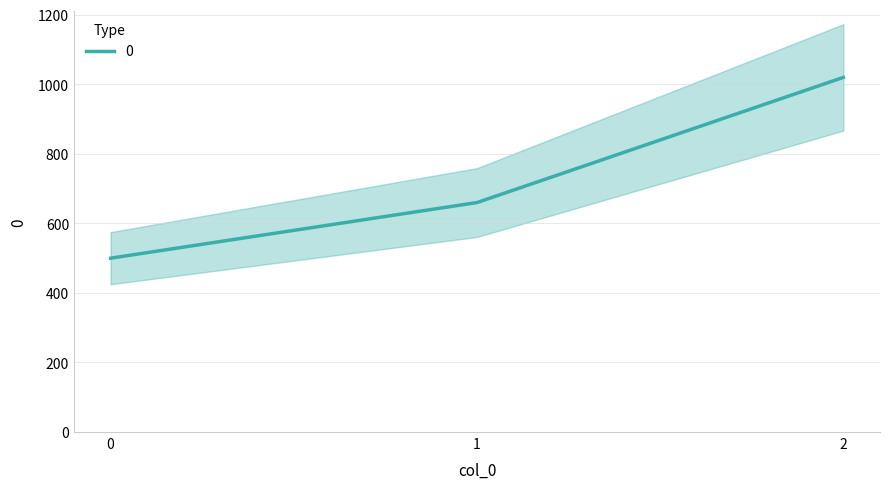

What is the sum of the values at 2 and 1?

1680